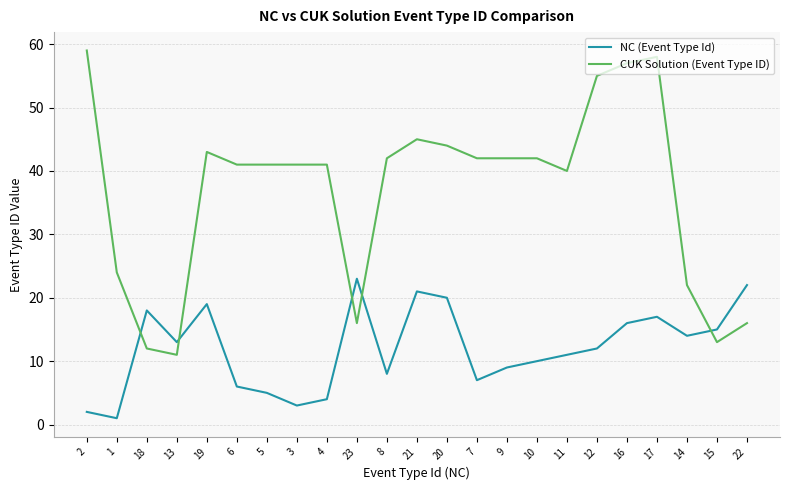

What position from the right is 8?

13